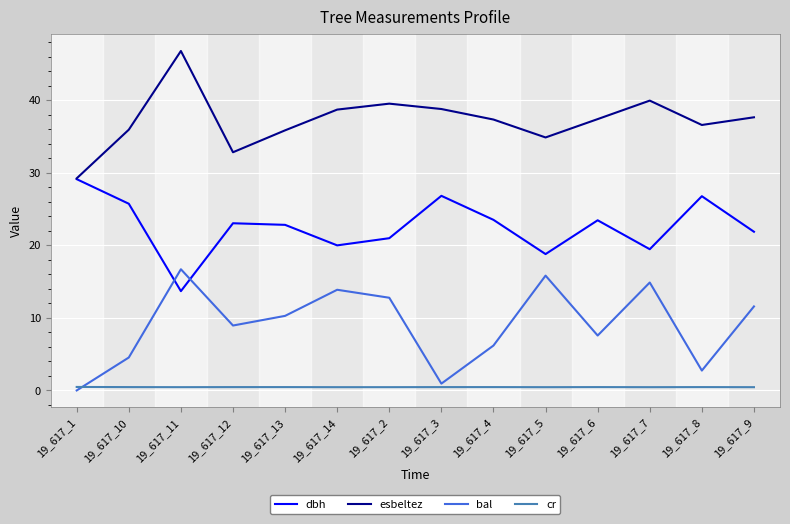

What is the approximate value of bal at 19_617_5?

15.8